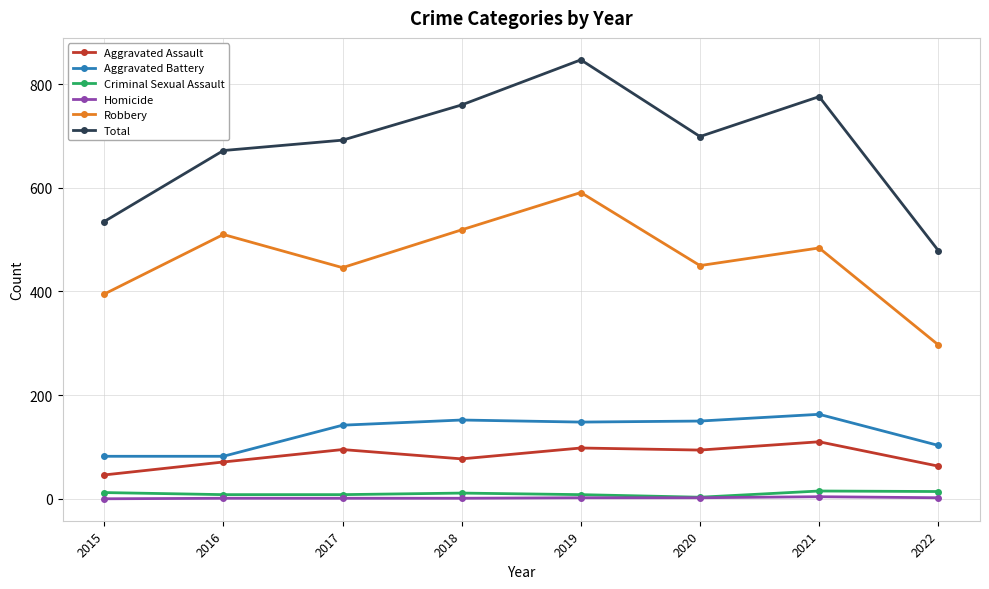

What value does the Criminal Sexual Assault series have at 2016?

8